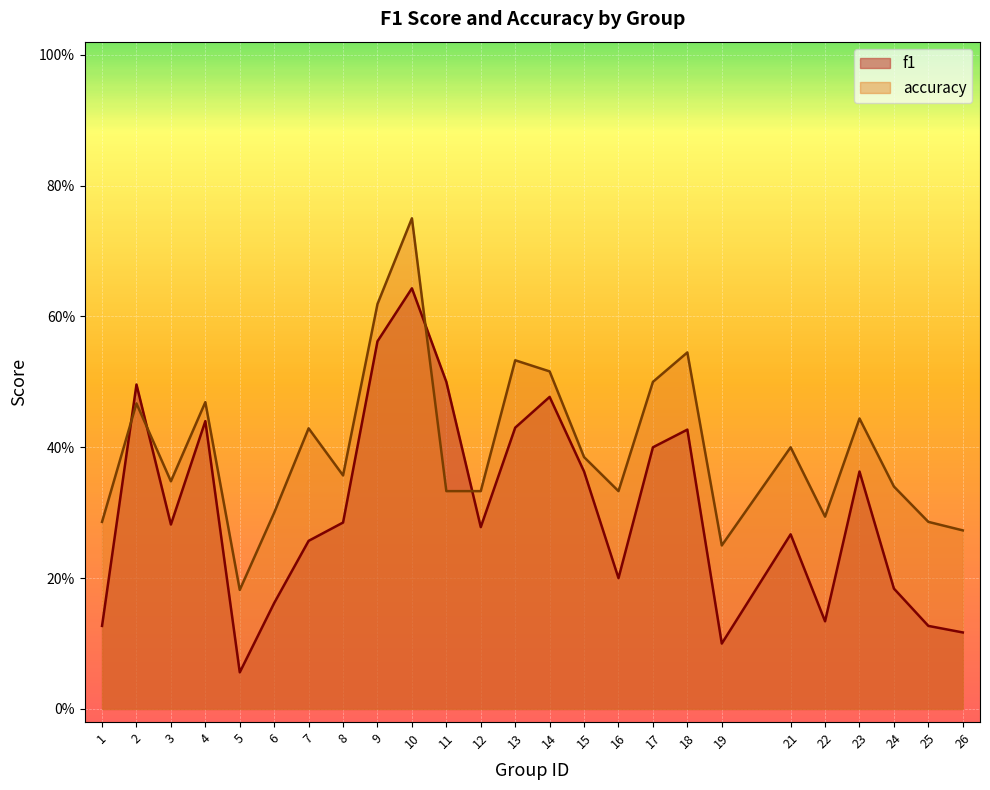

At how many categories does at least one series exceed 0?

25